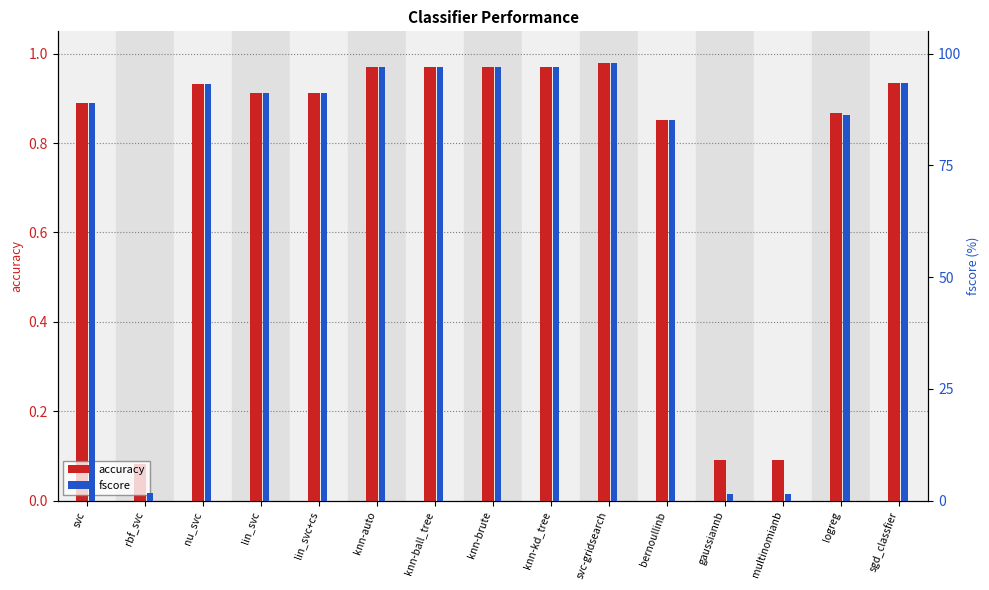

What is the difference between the maximum and minimum values in the accuracy series?

0.9